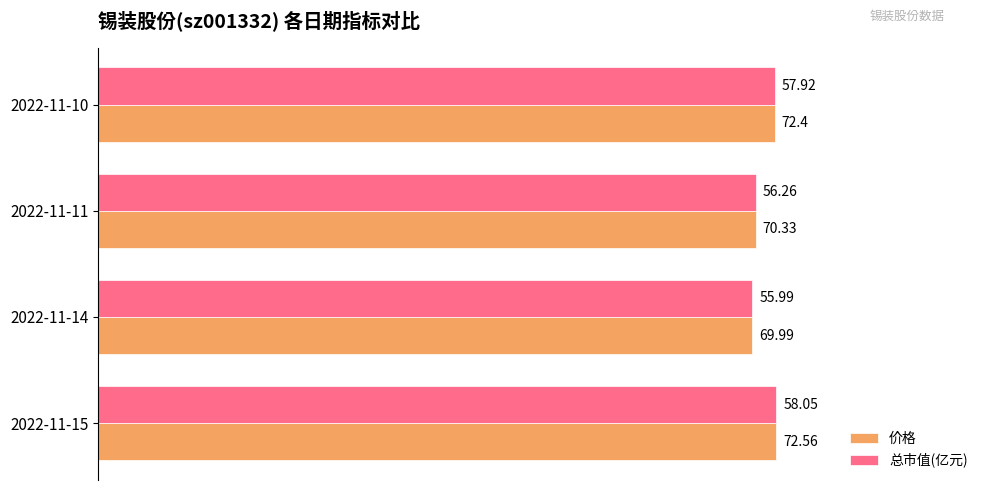

What are all the series names shown in the legend?

价格, 总市值(亿元)